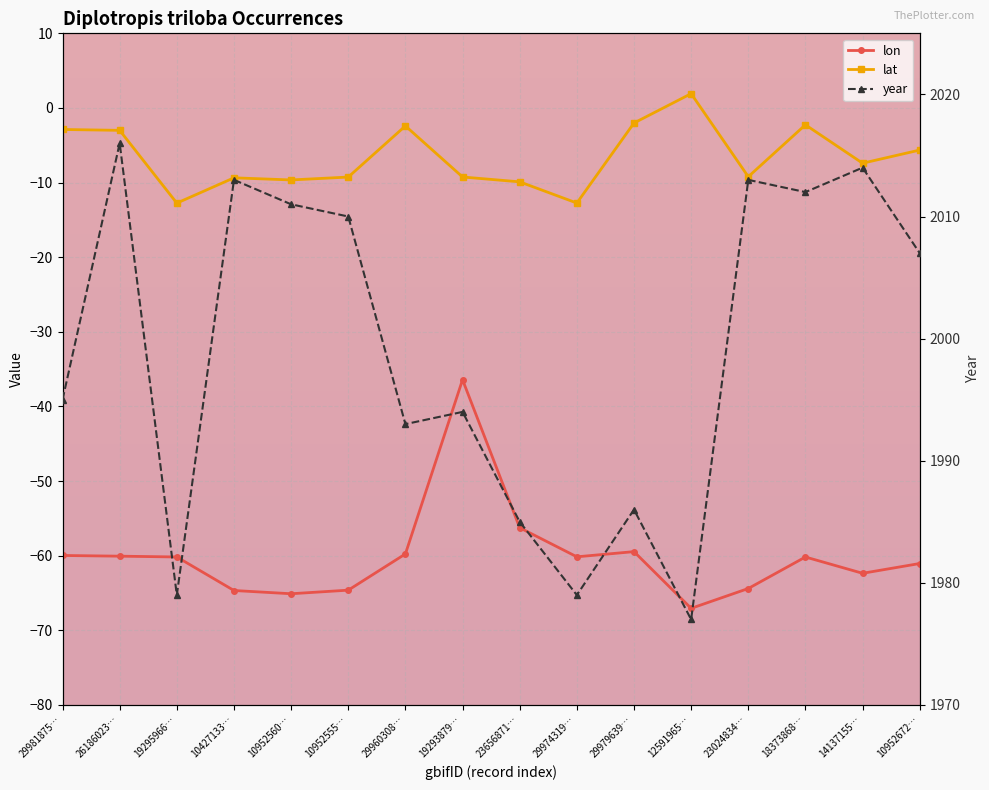

True or false: year has more than 0 points higher than both neighbors.

True